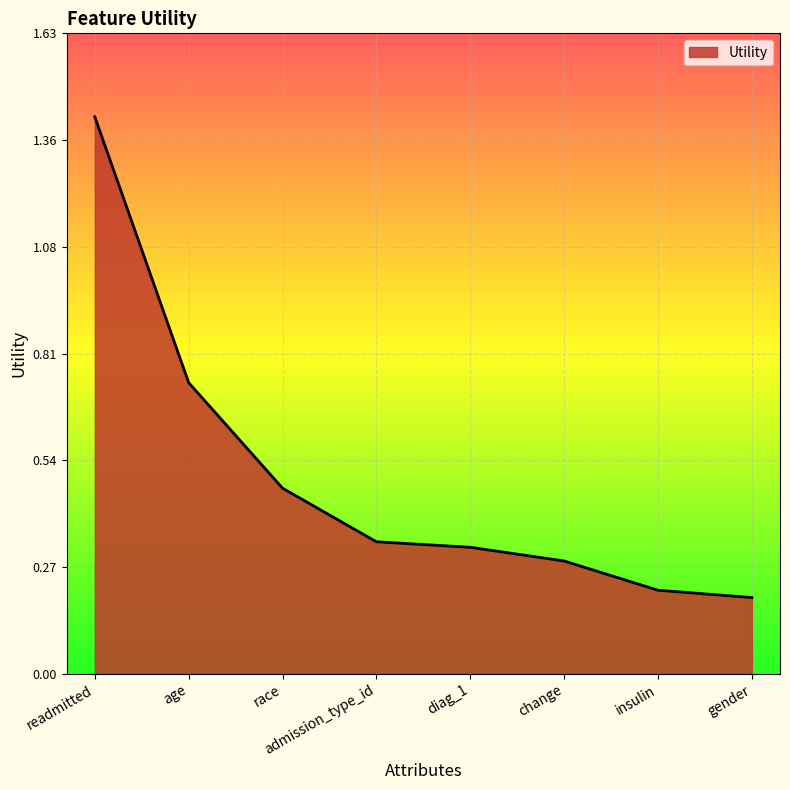

Rank the categories by value from highest to lowest.

readmitted, age, race, admission_type_id, diag_1, change, insulin, gender